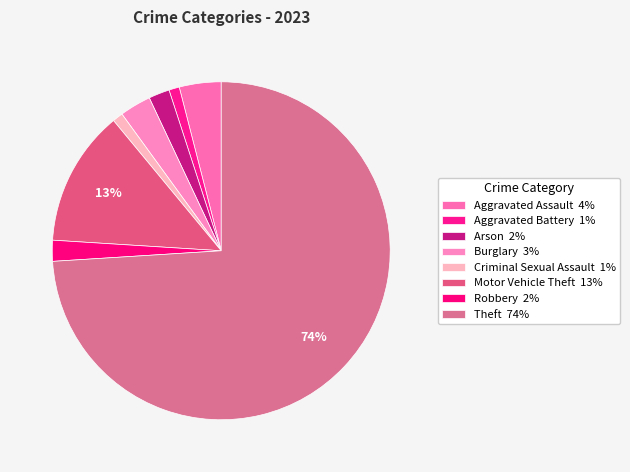

Count the number of slices in the pie.

8